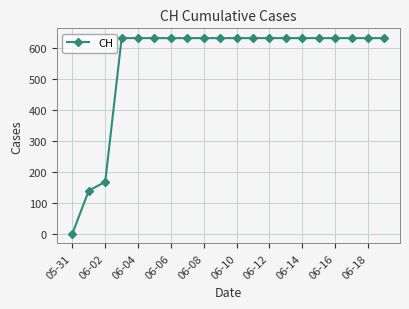

What is the maximum value shown in the chart?

631